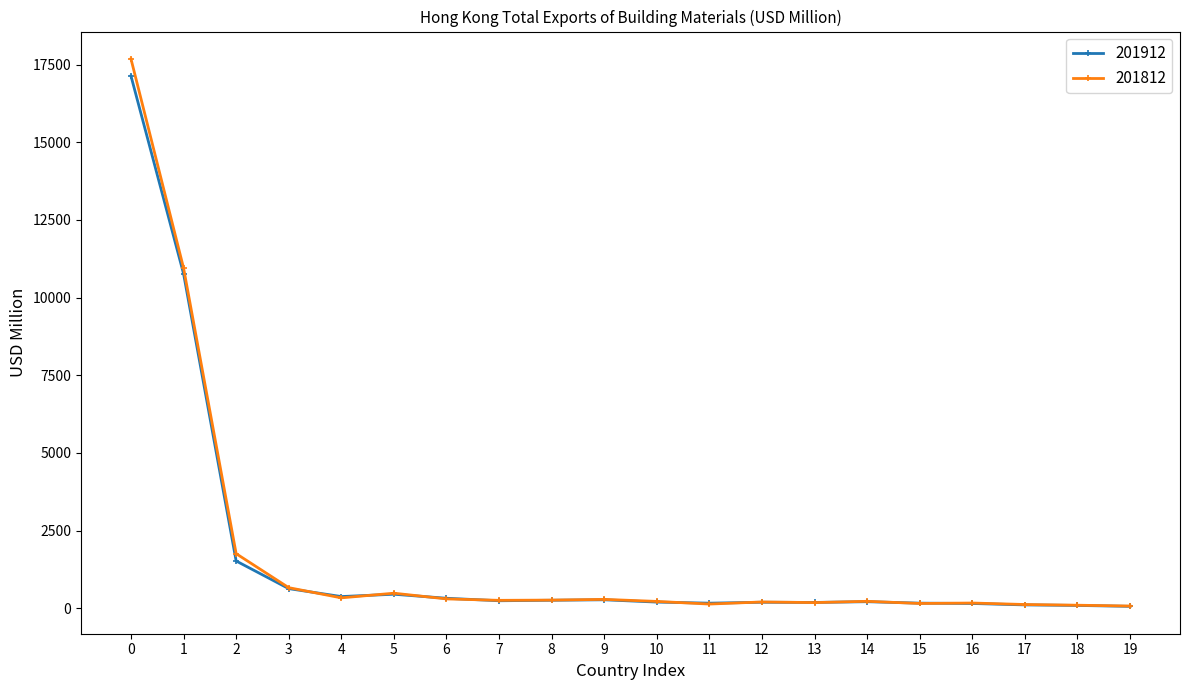

Which series has the largest range (max minus min)?

201812